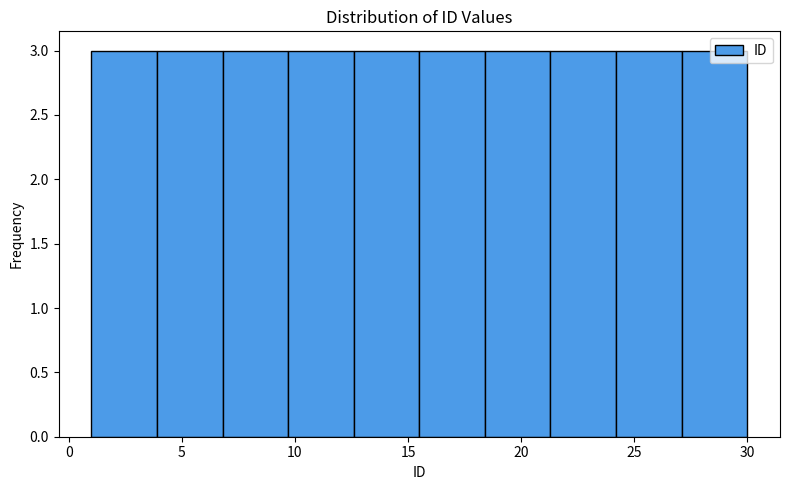

Reading left to right, transcribe this chart: for each bar, give the range it covers on the x-axis and its height. Neither the bar edges nor the heights are printed on the chart, so give them approximately, as read against the axes.

1.0 to 3.9: 3
3.9 to 6.8: 3
6.8 to 9.7: 3
9.7 to 12.6: 3
12.6 to 15.5: 3
15.5 to 18.4: 3
18.4 to 21.3: 3
21.3 to 24.2: 3
24.2 to 27.1: 3
27.1 to 30.0: 3